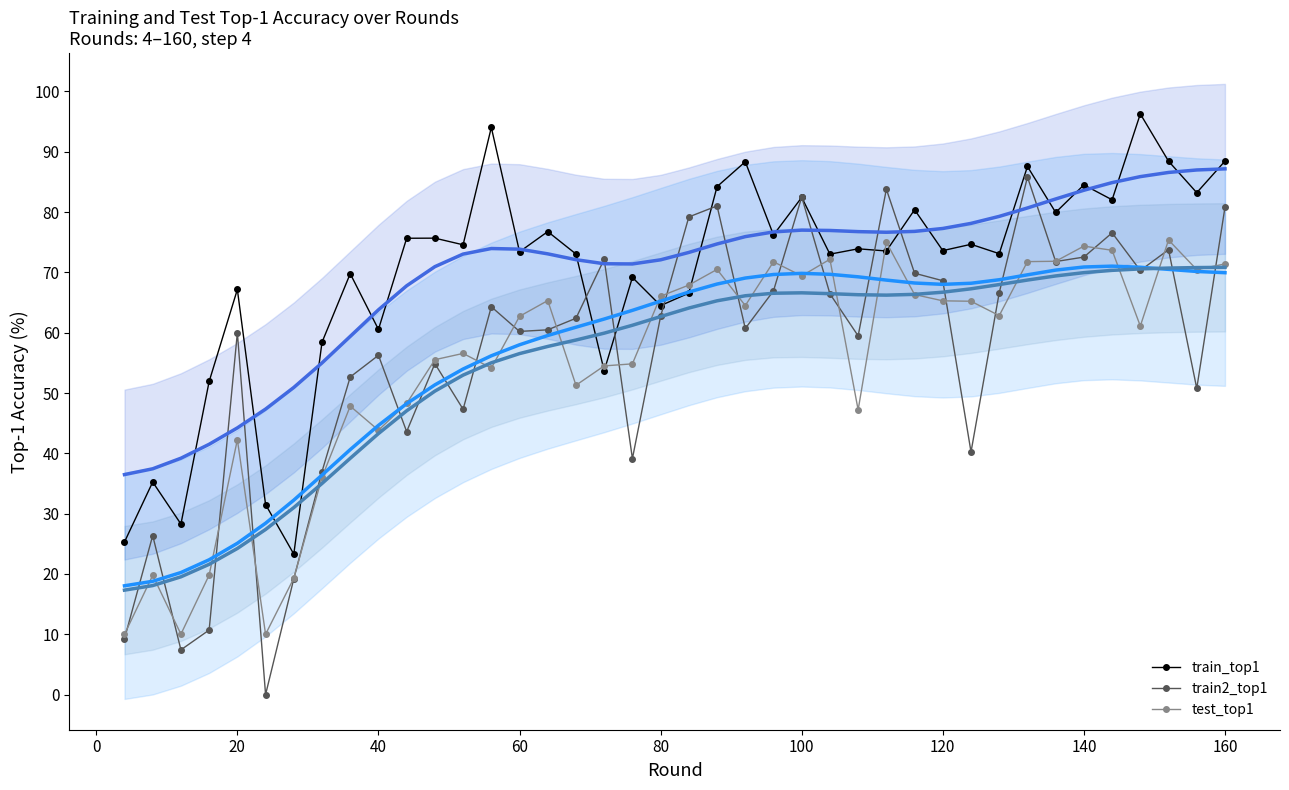

Does the chart have visible grid lines?

No